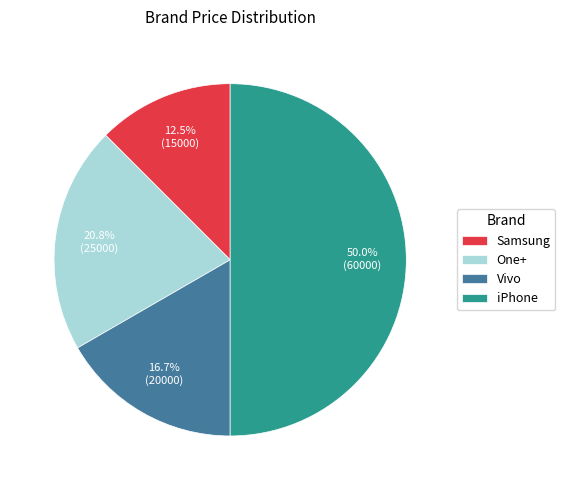

True or false: Samsung accounts for 25% of the total.

False